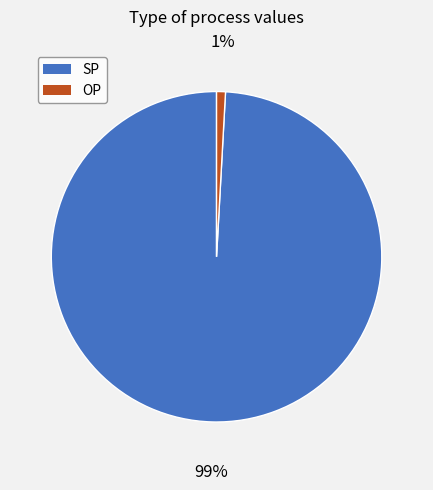

To the nearest percent, what is the average slice percentage?

50%